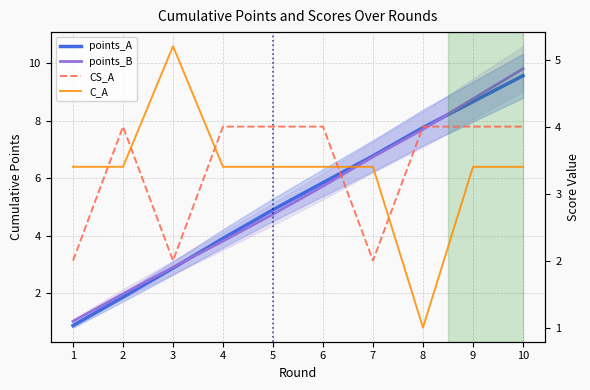

Between 5 and 6, which is larger?

6